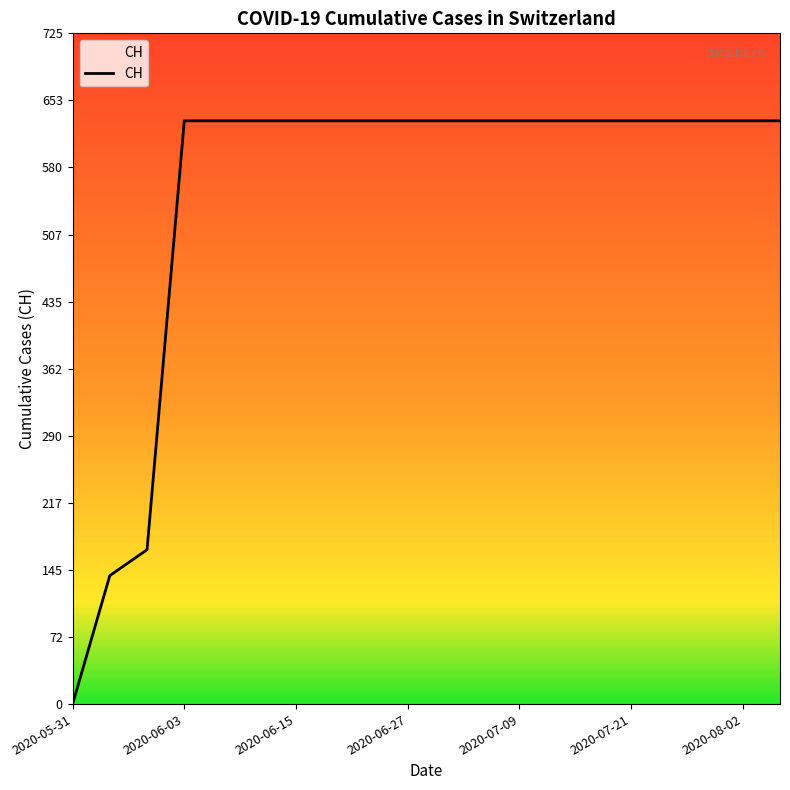

What is the maximum value shown in the chart?

631